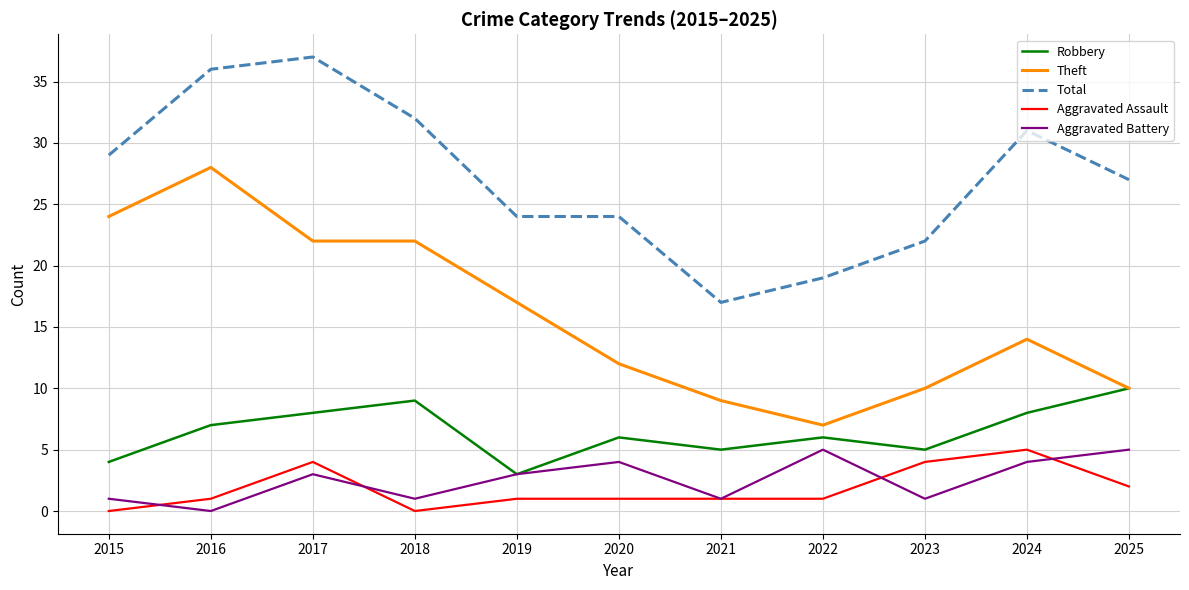

Does the chart have visible grid lines?

Yes